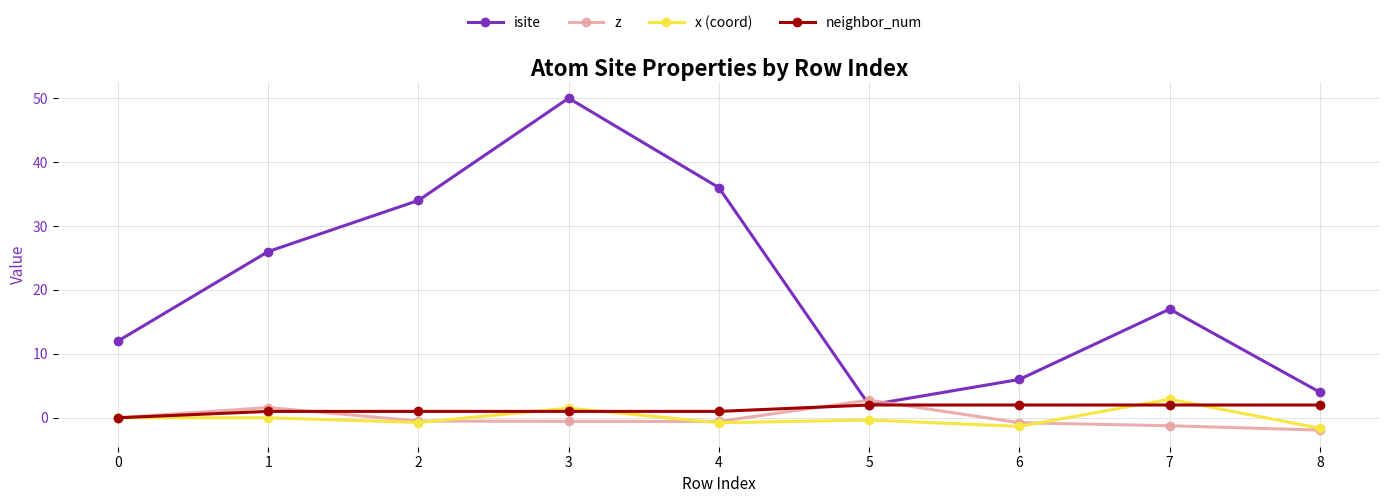

Is it true that isite equals 12.0 at 0?

True